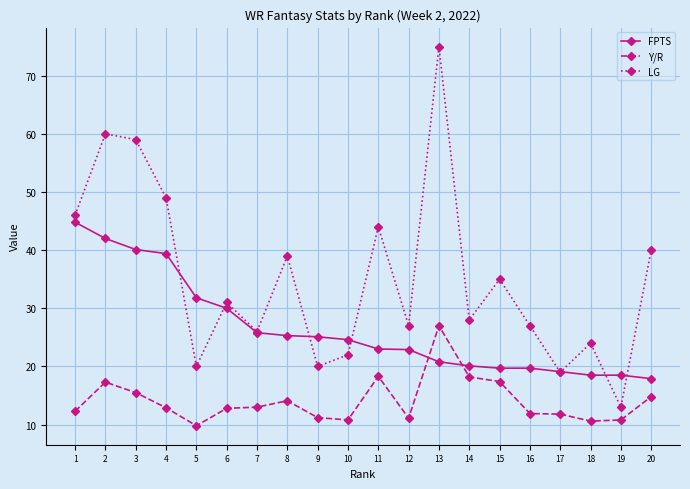

True or false: FPTS and LG cross at least once.

True